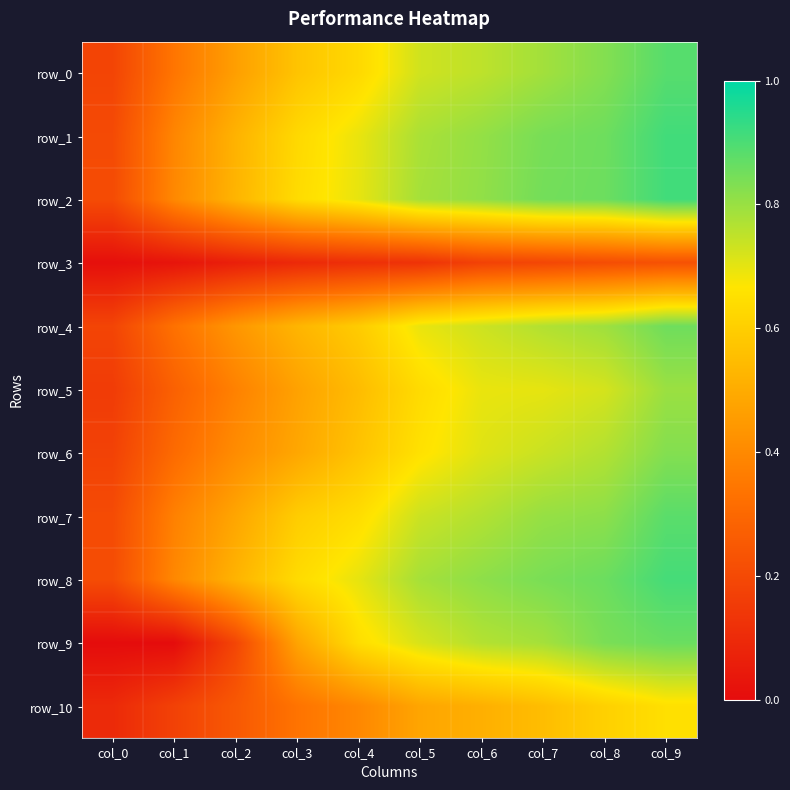

What is the difference between the row_8 values at col_3 and col_6?

0.2